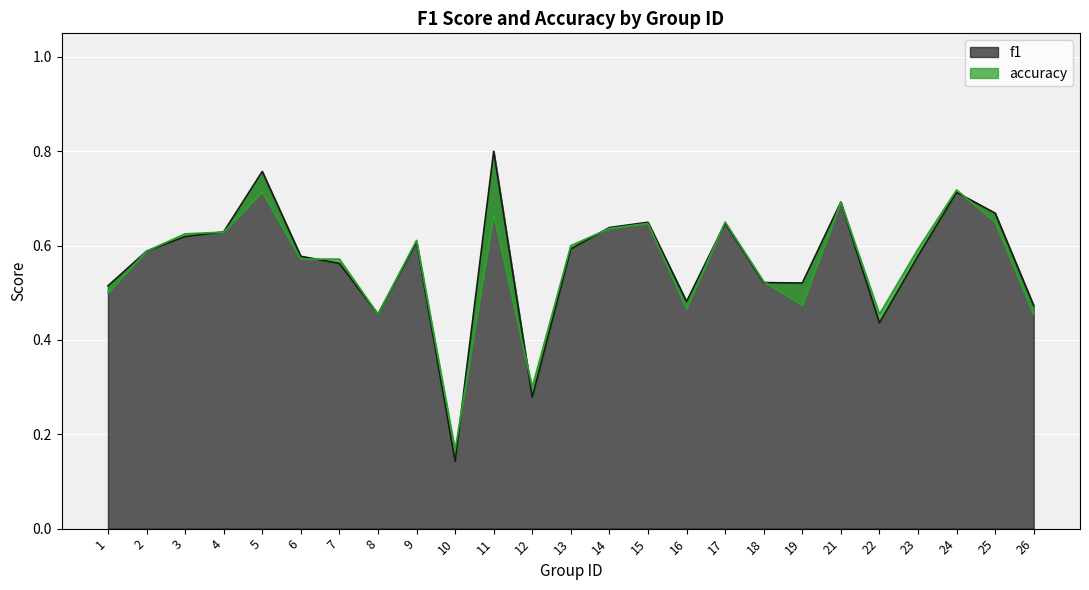

At which category is the sum across all series the highest?

5